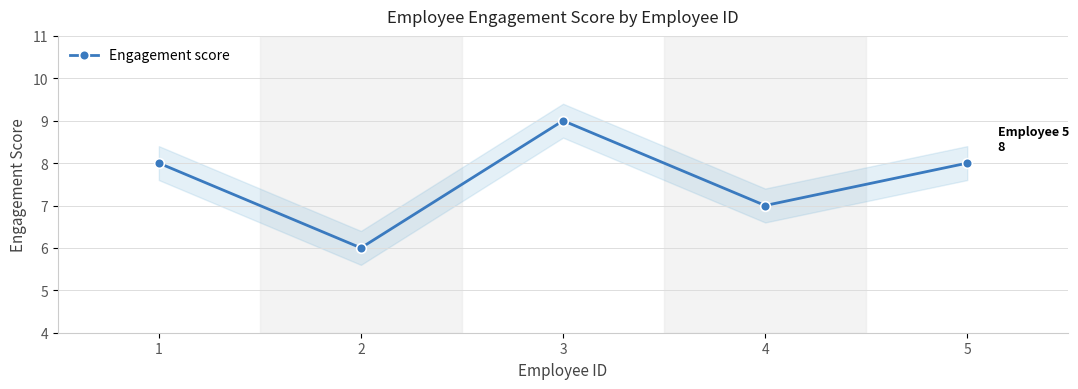

Rank the categories by value from lowest to highest.

2, 4, 1, 5, 3